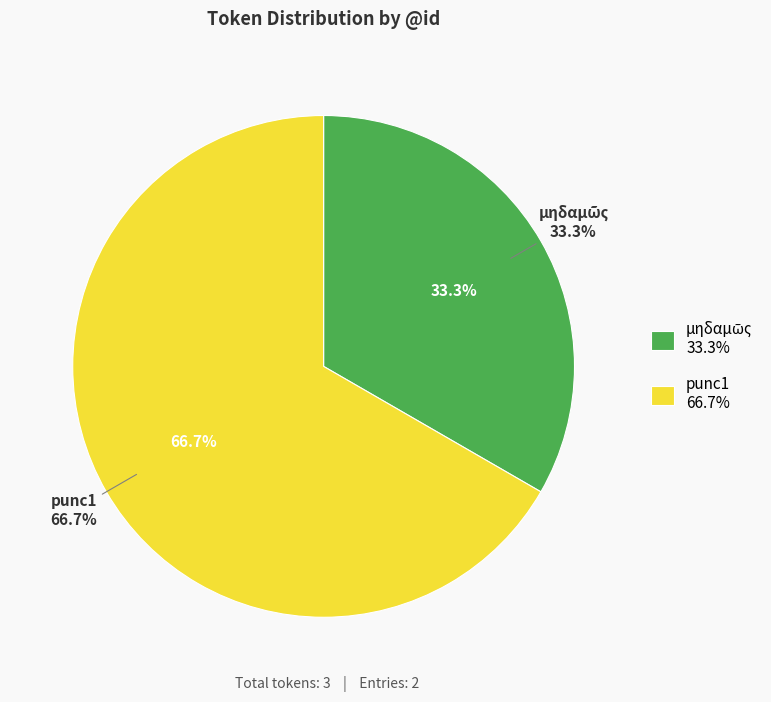

What is the majority slice?

punc1